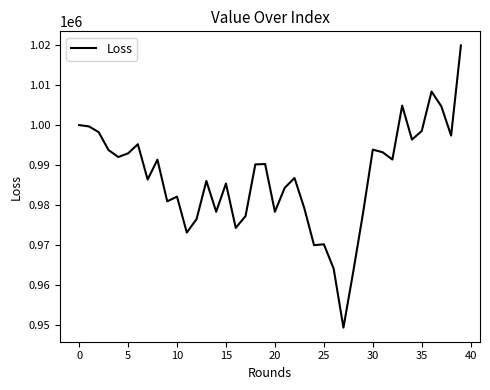

Count the number of data series in this chart.

1